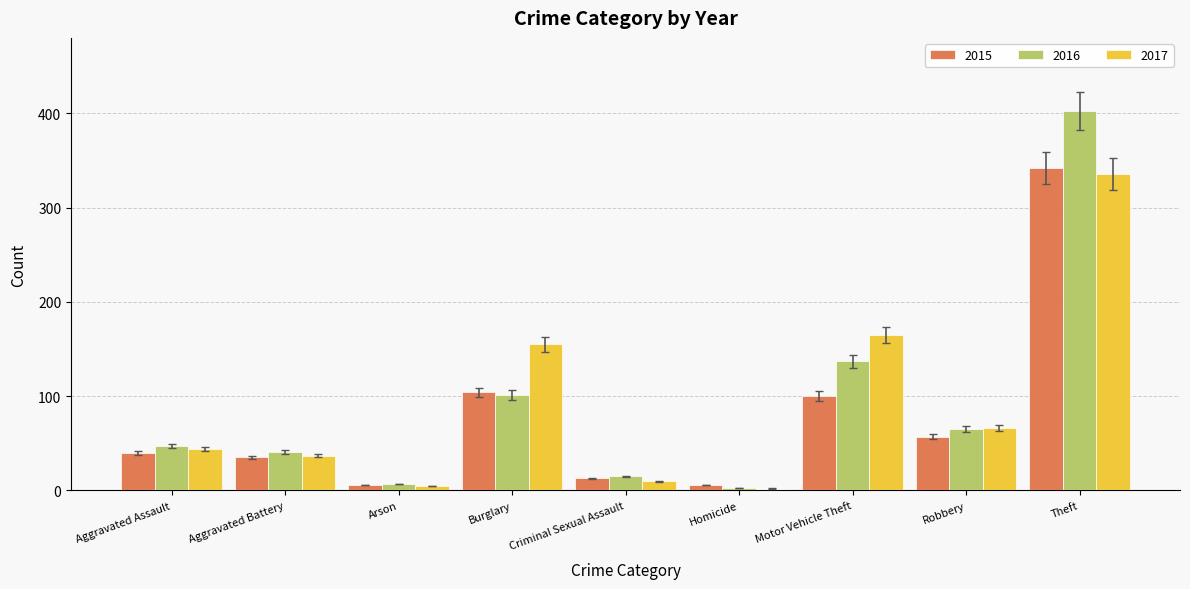

What is the maximum value for 2015?

342